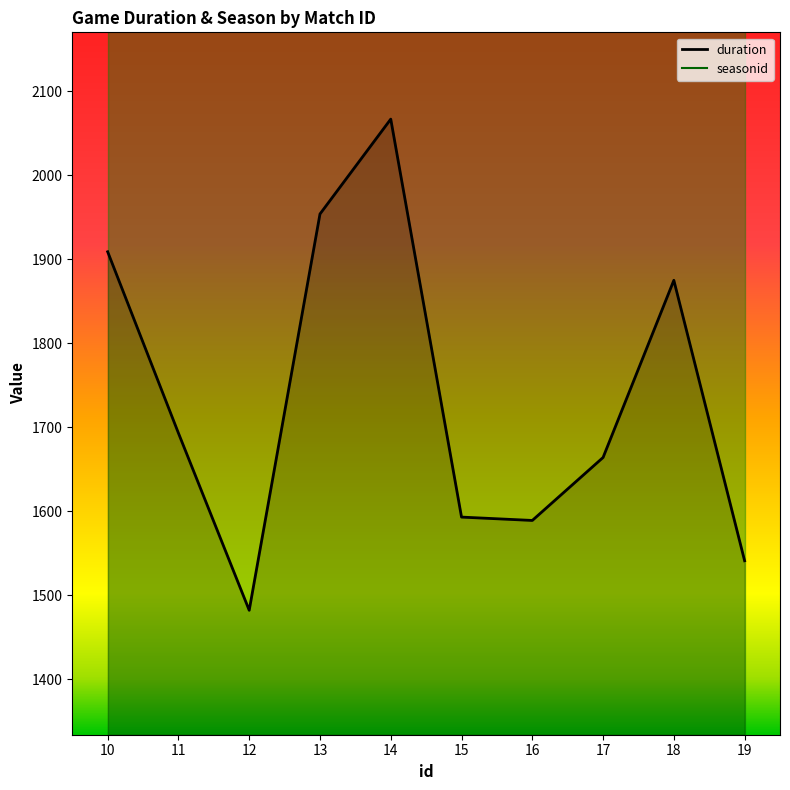

Reading left to right, transcribe all the data shown in this chart.

duration: 10=1909.0	11=1693.0	12=1482.0	13=1954.0	14=2067.0	15=1593.0	16=1589.0	17=1664.0	18=1875.0	19=1541.0
seasonid: 10=3194.1	11=3194.1	12=3194.1	13=3194.1	14=3194.1	15=3194.1	16=3194.1	17=3194.1	18=3194.1	19=3194.1